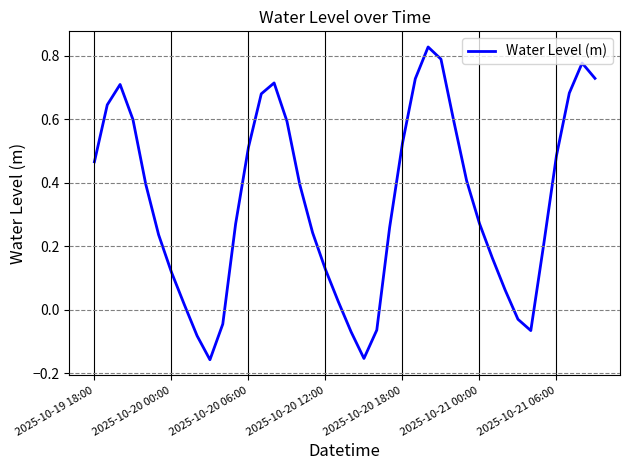

What is the difference between the maximum and minimum values?

1.0